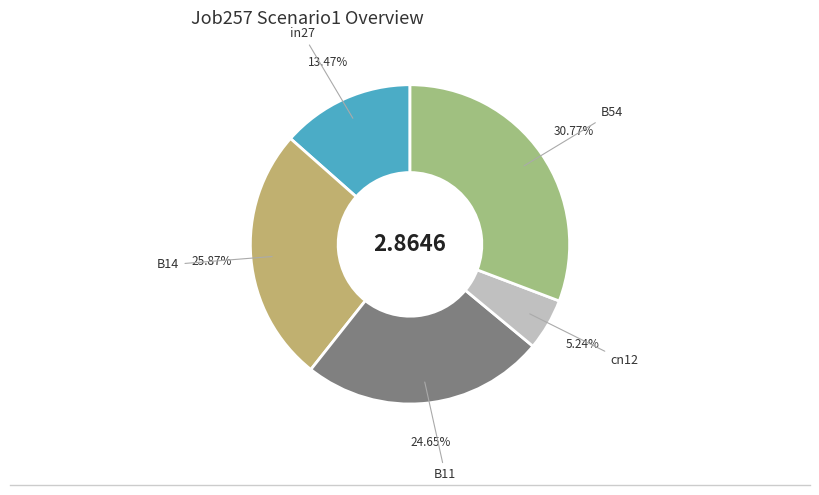

Does B11 represent more than half of the total?

No